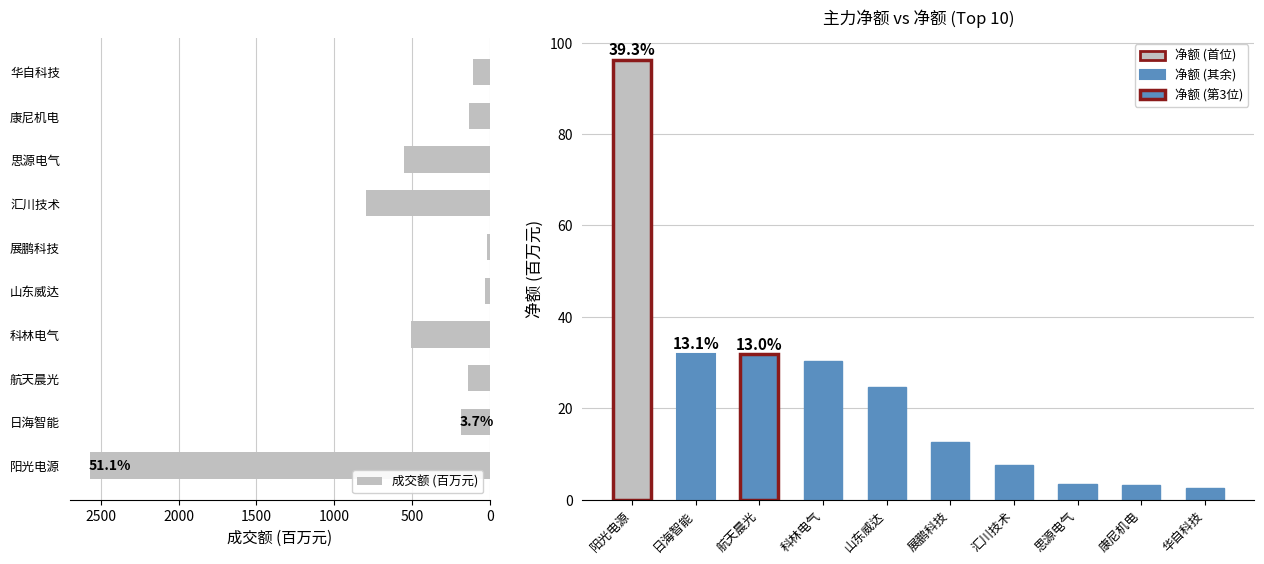

Reading left to right, list all the values displayed in this chart.

成交额 (百万元): 2572.7	185.5	138.3	505.5	30.2	19.0	795.2	550.5	133.5	104.6
净额 (百万元): 96.2	32.0	31.8	30.4	24.8	12.6	7.6	3.4	3.3	2.6